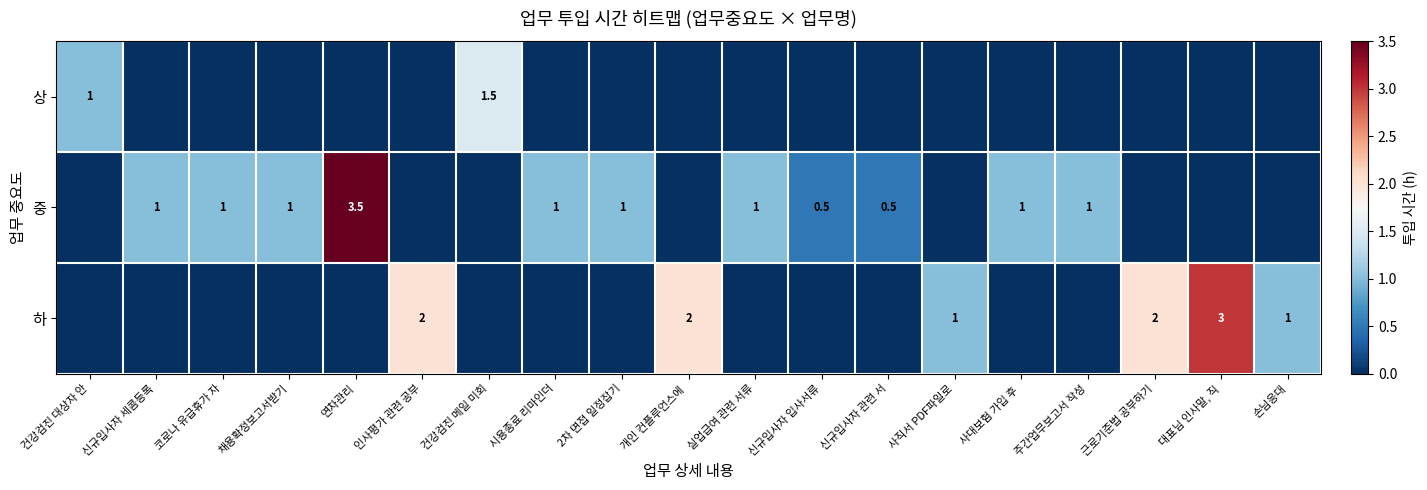

Is it true that 중 equals 0.5 at 신규입사자 입사서류?

True